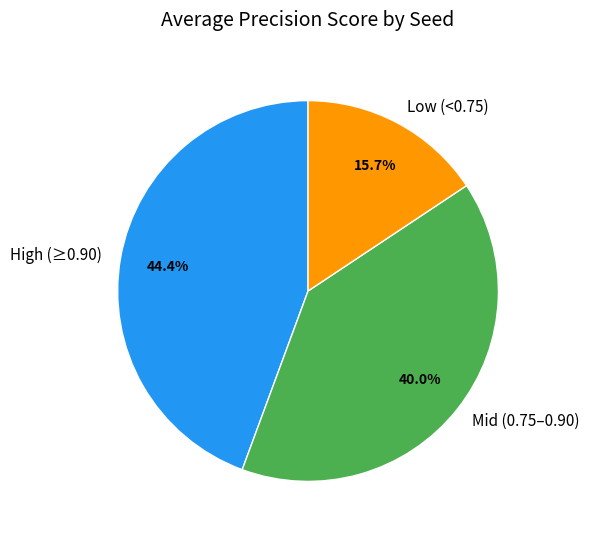

What percentage do Mid (0.75–0.90) and Low (<0.75) together represent?

55.6%